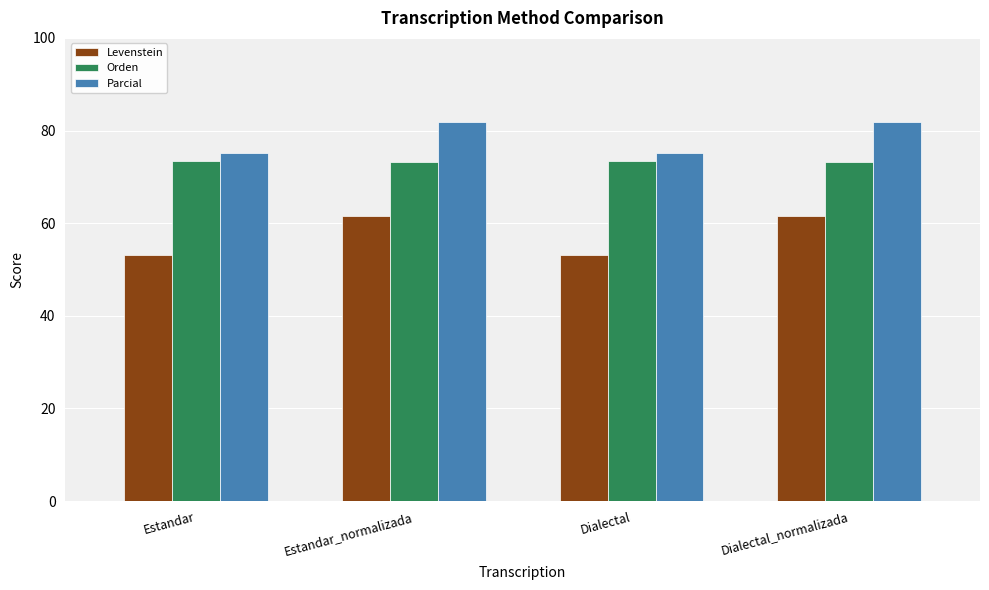

Rank the series by their maximum value, from lowest to highest.

Levenstein, Orden, Parcial